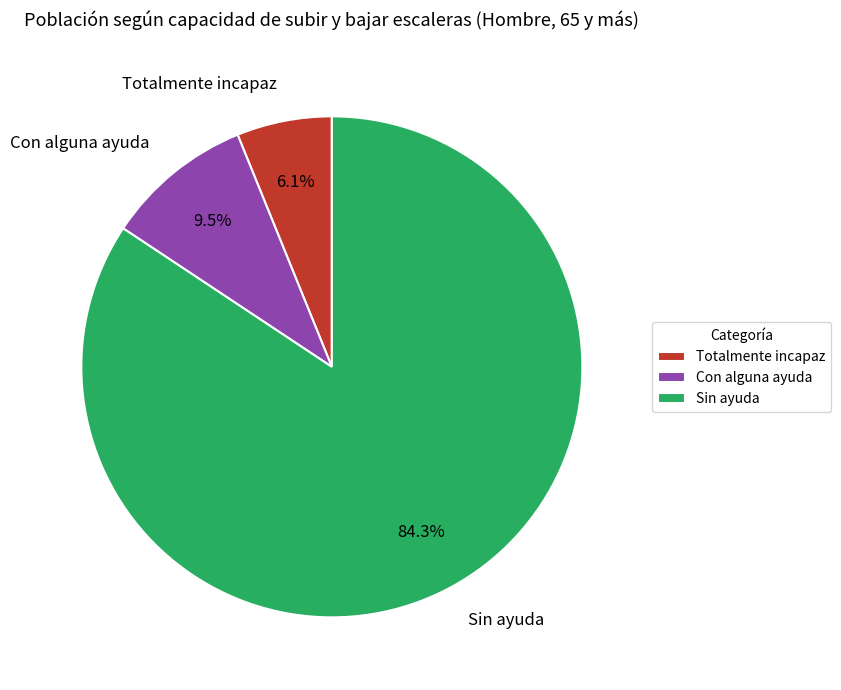

Which has a higher value, Totalmente incapaz or Con alguna ayuda?

Con alguna ayuda